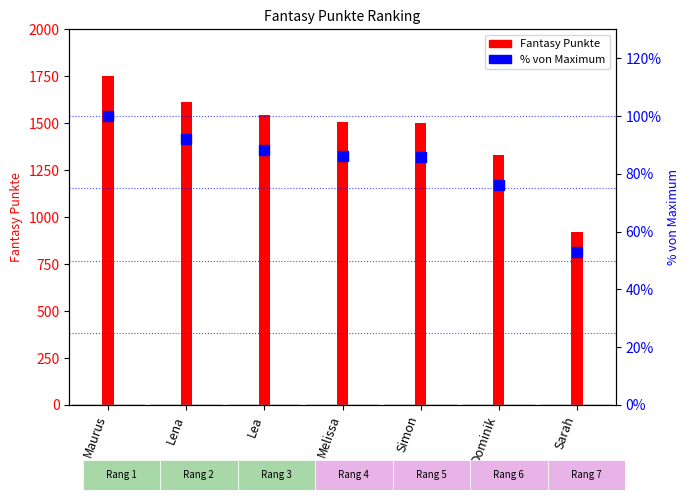

Is the value of % von Max at Lena greater than the value of Fantasy Punkte at Dominik?

No